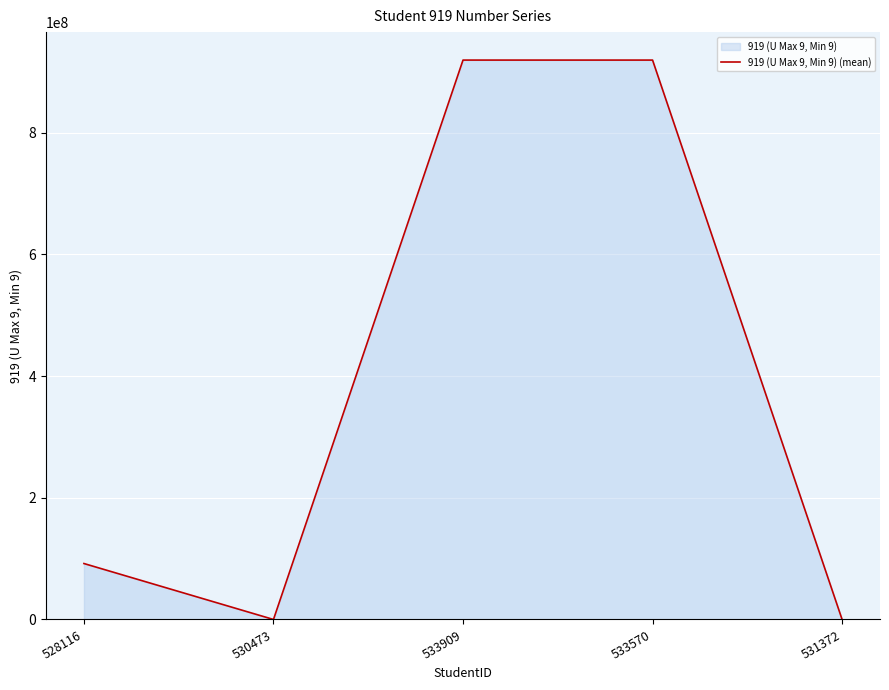

What is the label of the 2nd point from the right?

533570